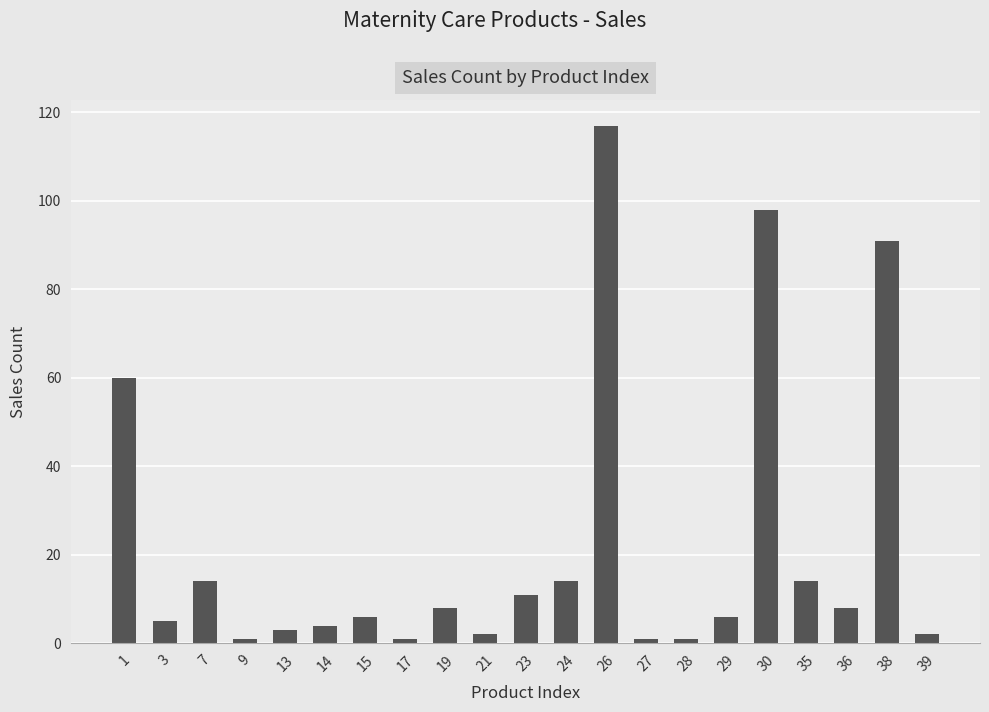

What is the approximate value at 14?

4